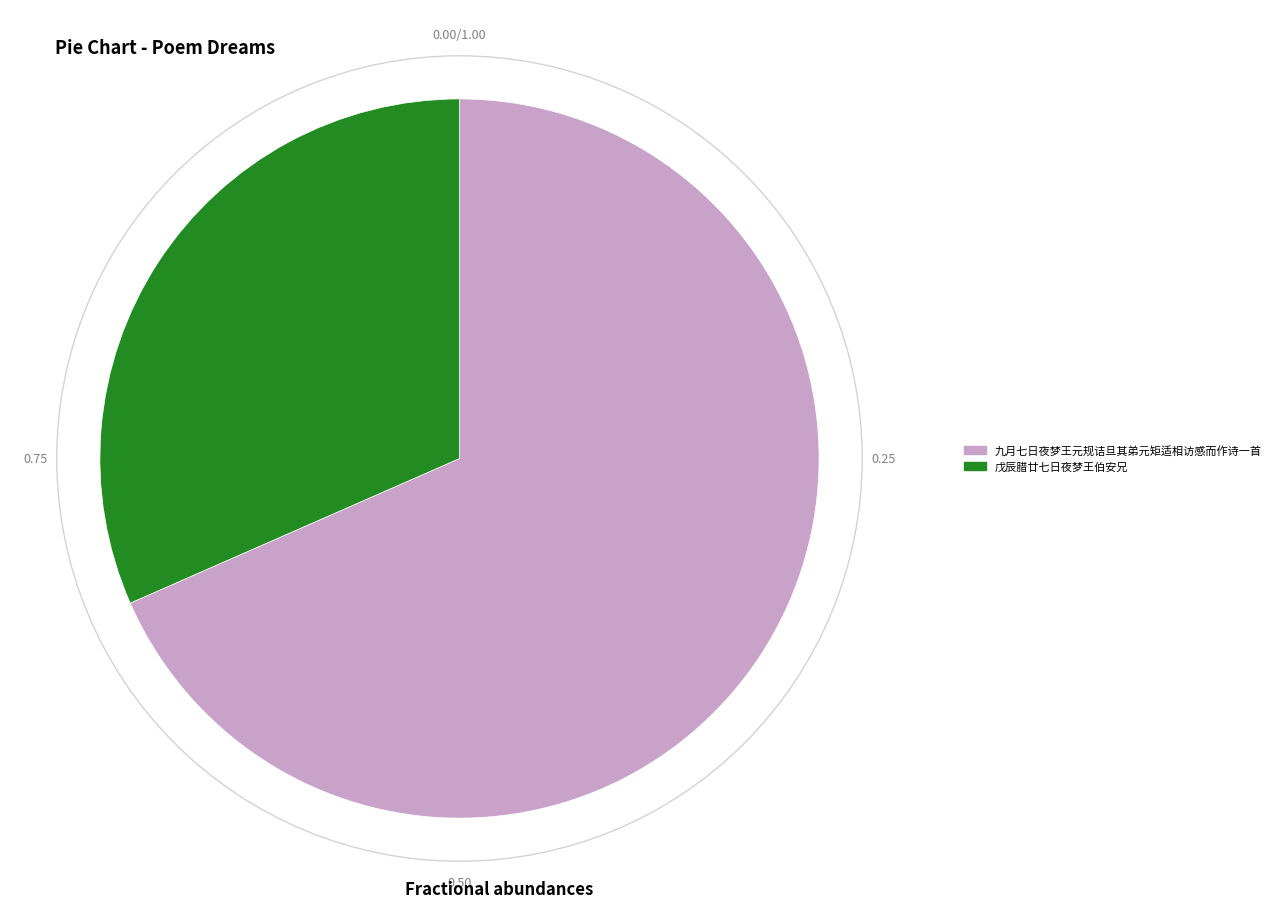

Approximately how many times larger is the value at 戊辰腊廿七日夜梦王伯安兄 compared to 九月七日夜梦王元规诘旦其弟元矩适相访感而作诗一首?

0.5